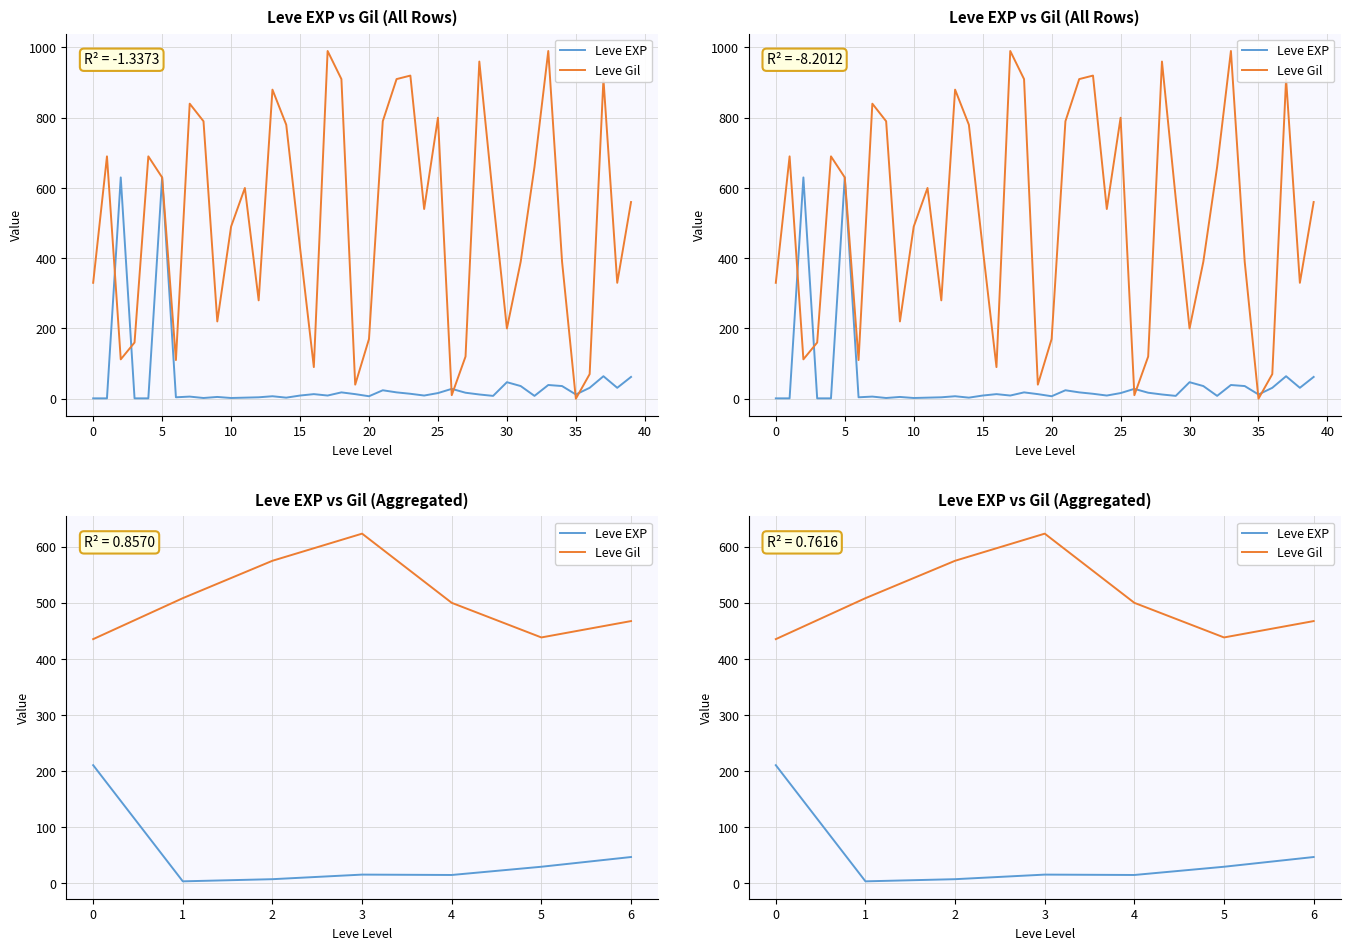

What is the value of the Leve EXP point at the 2nd from the left?

3.7